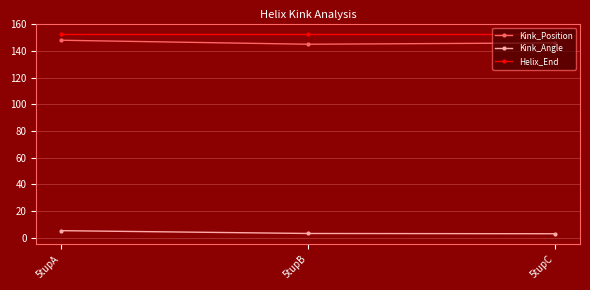

What is the difference between the highest and lowest values at 5tupA?

147.6